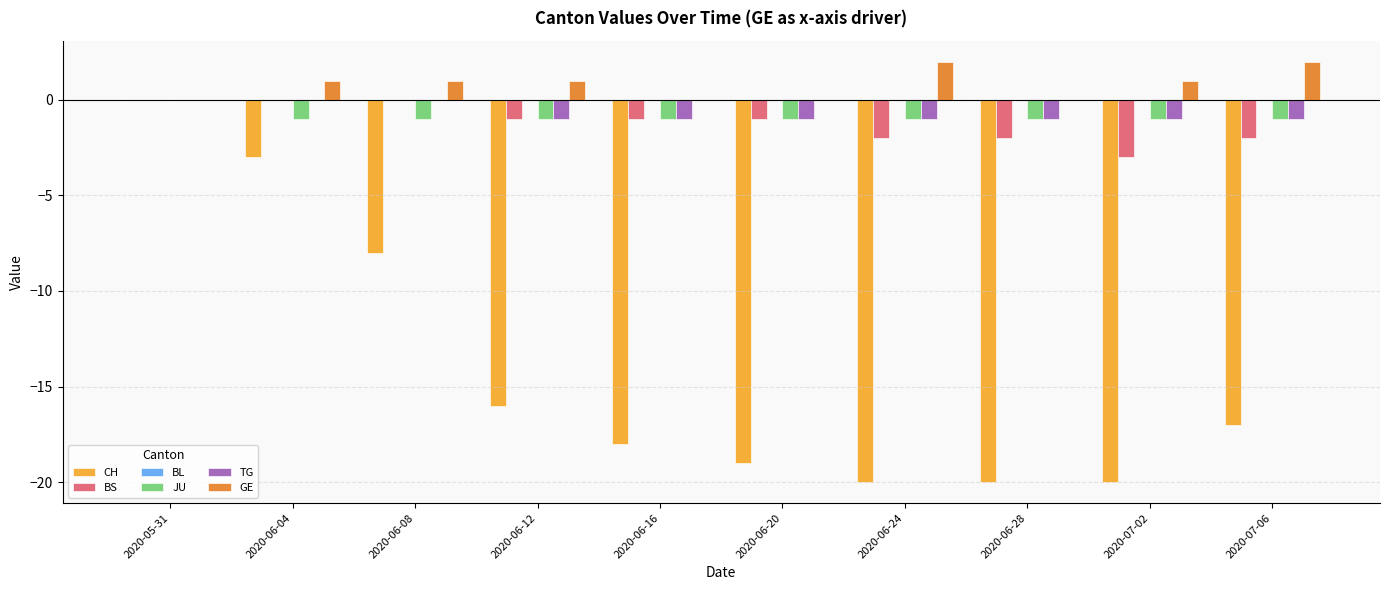

What is the sum of all TG values?

-7